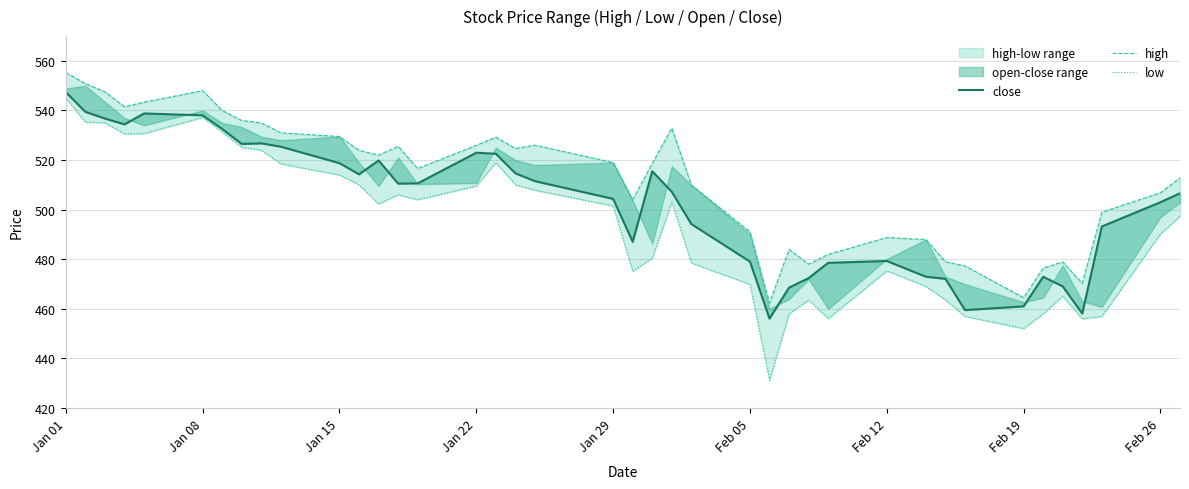

True or false: close has a value of 336.2 at Jan 01.

False